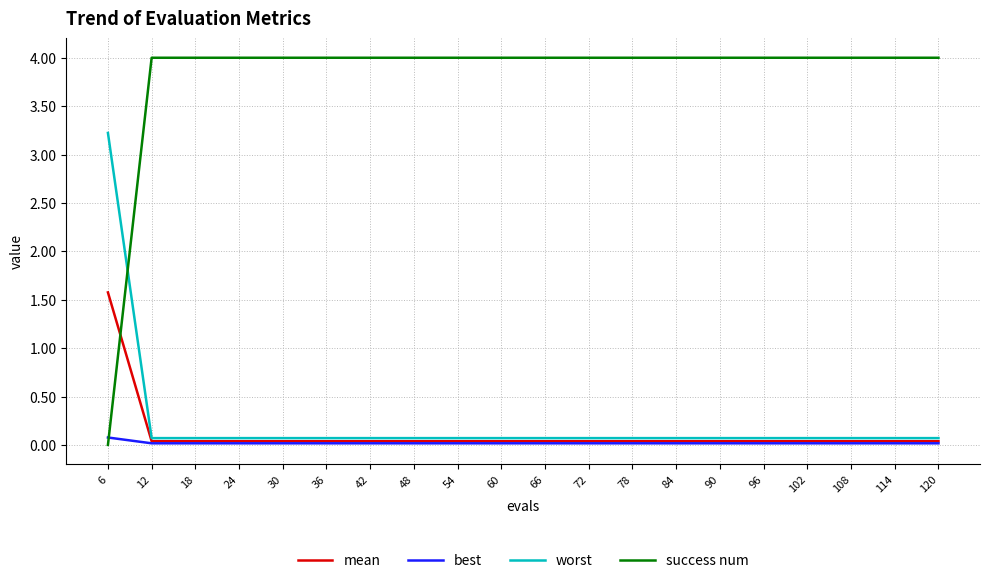

At which category is the sum across all series the highest?

6